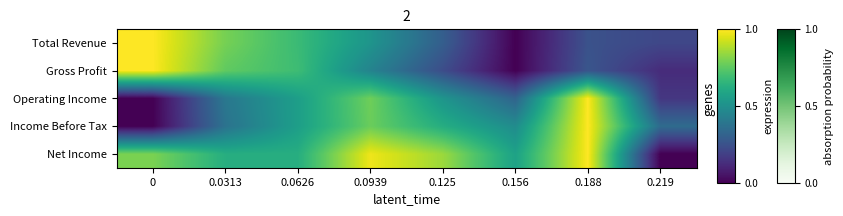

Reading left to right, transcribe all the data shown in this chart.

Total Revenue: 0=1.0	0.0313=0.8	0.0626=0.7	0.0939=0.5	0.125=0.3	0.156=0.0	0.188=0.3	0.219=0.2
Gross Profit: 0=1.0	0.0313=0.8	0.0626=0.7	0.0939=0.4	0.125=0.2	0.156=0.0	0.188=0.3	0.219=0.1
Operating Income: 0=0.0	0.0313=0.4	0.0626=0.6	0.0939=0.8	0.125=0.5	0.156=0.3	0.188=1.0	0.219=0.2
Income Before Tax: 0=0.0	0.0313=0.4	0.0626=0.6	0.0939=0.8	0.125=0.6	0.156=0.5	0.188=1.0	0.219=0.3
Net Income: 0=0.8	0.0313=0.6	0.0626=0.6	0.0939=1.0	0.125=0.8	0.156=0.6	0.188=1.0	0.219=0.0